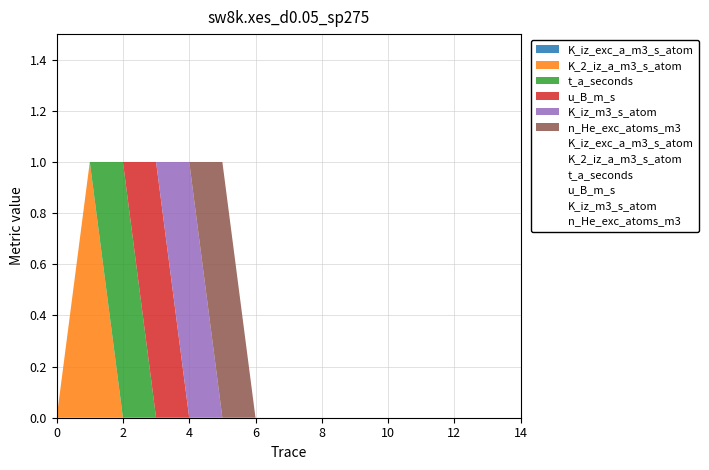

What are all the series names shown in the legend?

K_iz_exc_a_m3_s_atom, K_2_iz_a_m3_s_atom, t_a_seconds, u_B_m_s, K_iz_m3_s_atom, n_He_exc_atoms_m3